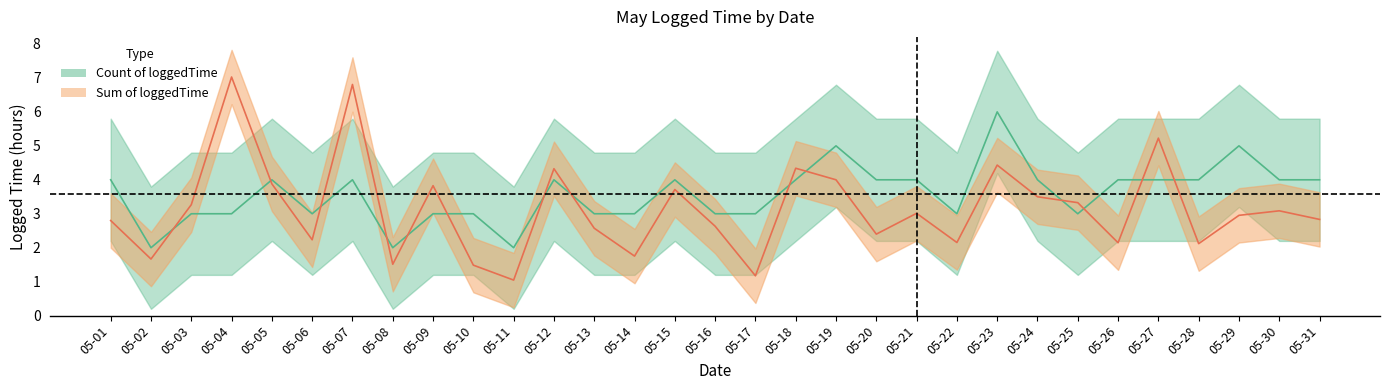

Reading left to right, what are all the values shown in this chart?

Count of loggedTime: 05-01=4.0	05-02=2.0	05-03=3.0	05-04=3.0	05-05=4.0	05-06=3.0	05-07=4.0	05-08=2.0	05-09=3.0	05-10=3.0	05-11=2.0	05-12=4.0	05-13=3.0	05-14=3.0	05-15=4.0	05-16=3.0	05-17=3.0	05-18=4.0	05-19=5.0	05-20=4.0	05-21=4.0	05-22=3.0	05-23=6.0	05-24=4.0	05-25=3.0	05-26=4.0	05-27=4.0	05-28=4.0	05-29=5.0	05-30=4.0	05-31=4.0
Sum of loggedTime: 05-01=2.8	05-02=1.7	05-03=3.3	05-04=7.0	05-05=3.9	05-06=2.2	05-07=6.8	05-08=1.5	05-09=3.8	05-10=1.5	05-11=1.0	05-12=4.3	05-13=2.6	05-14=1.8	05-15=3.7	05-16=2.6	05-17=1.2	05-18=4.3	05-19=4.0	05-20=2.4	05-21=3.0	05-22=2.2	05-23=4.4	05-24=3.5	05-25=3.3	05-26=2.1	05-27=5.2	05-28=2.1	05-29=3.0	05-30=3.1	05-31=2.8